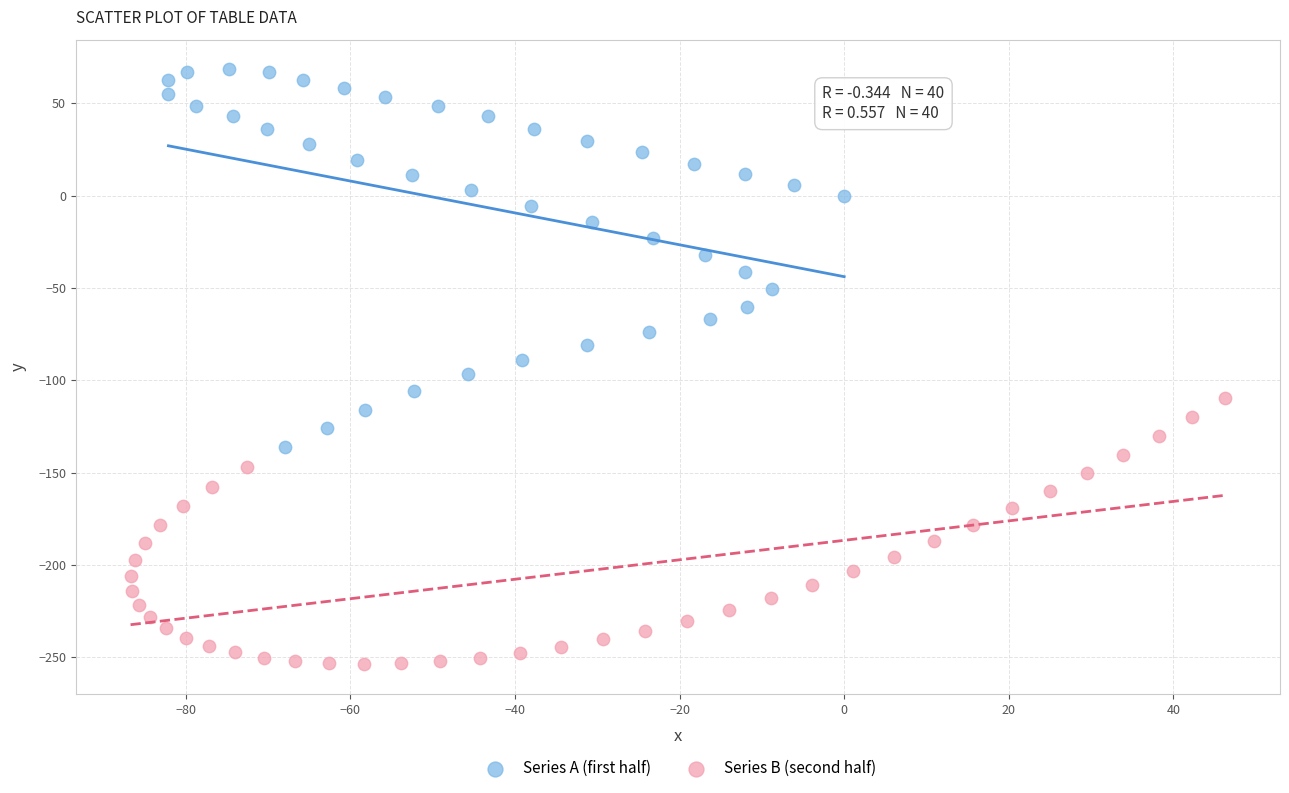

Which series contains the highest Y value?

Series A (first half)